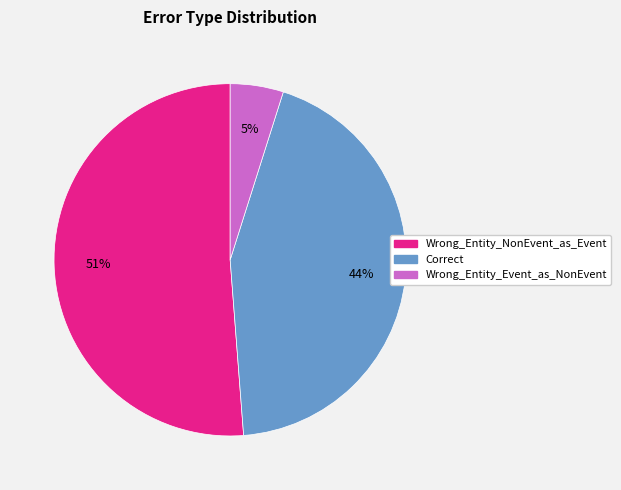

True or false: Wrong_Entity_Event_as_NonEvent accounts for 5% of the total.

True